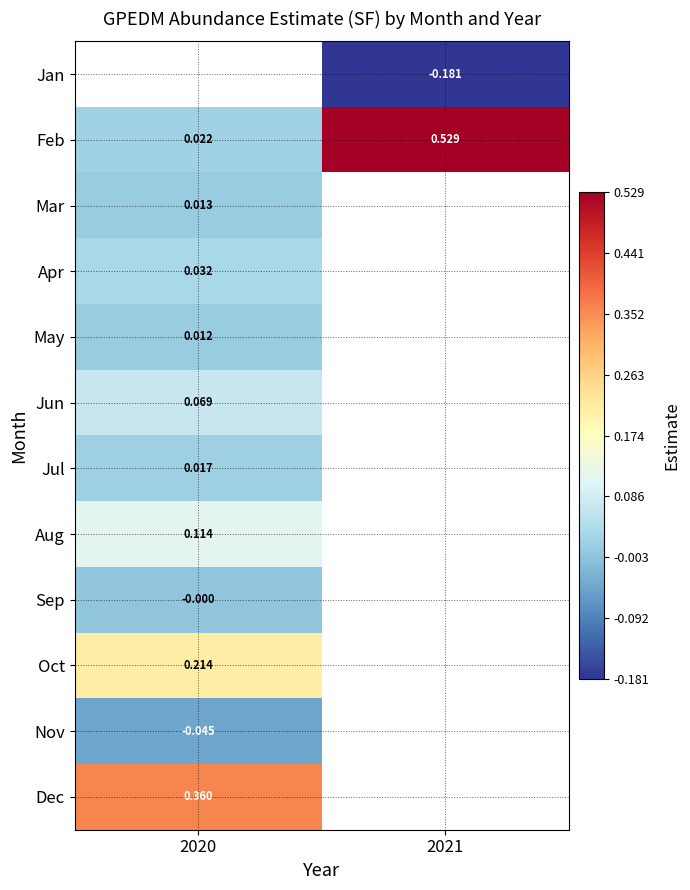

Is the value of Mar at 2020 greater than the value of Apr at 2020?

No